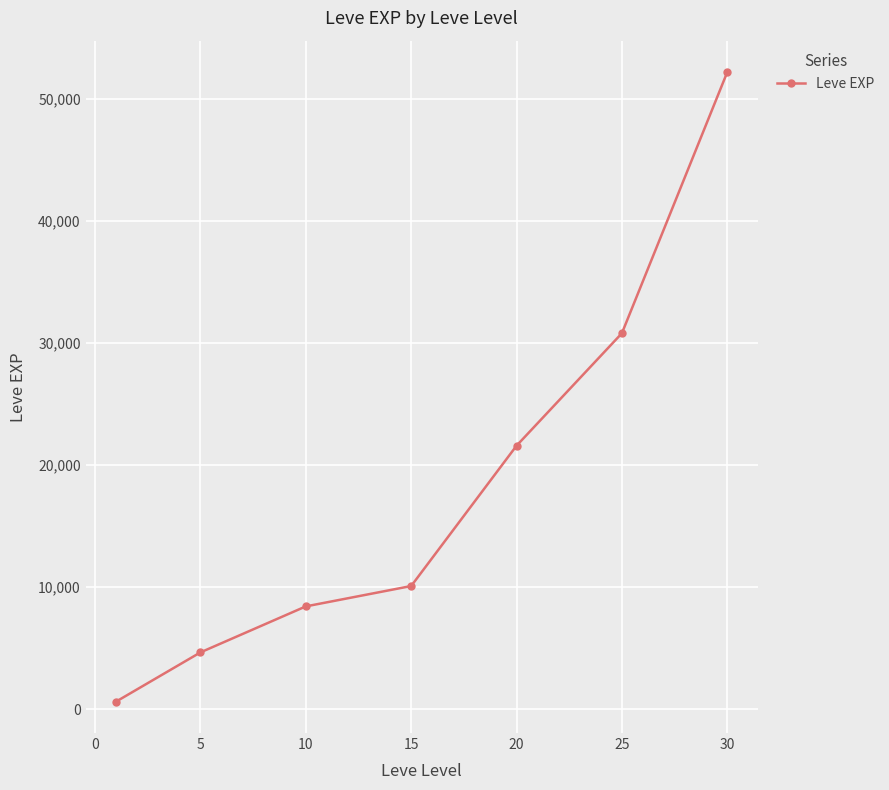

What is the greatest value displayed?

52220